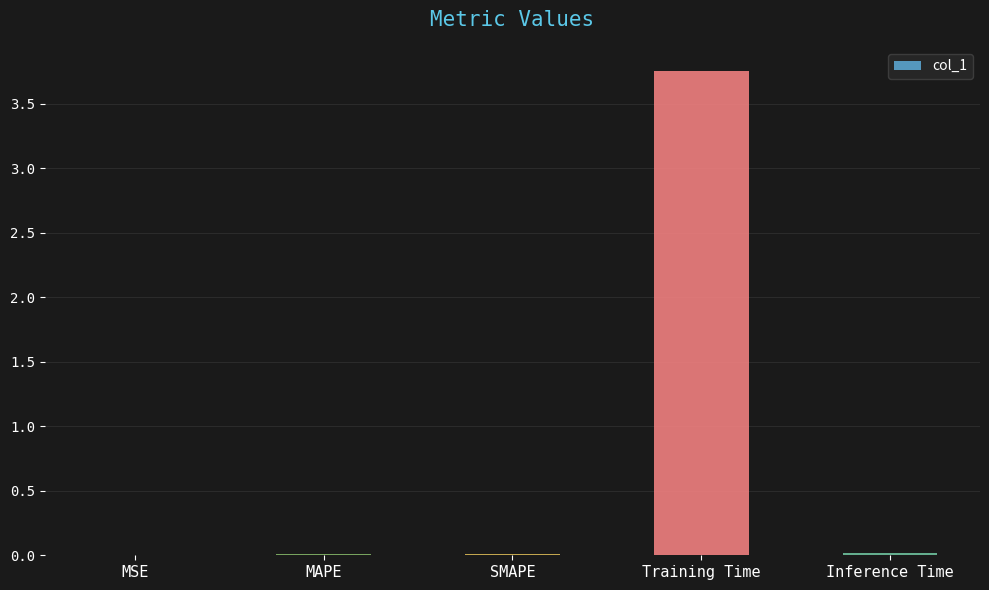

Between Training Time and SMAPE, which is larger?

Training Time